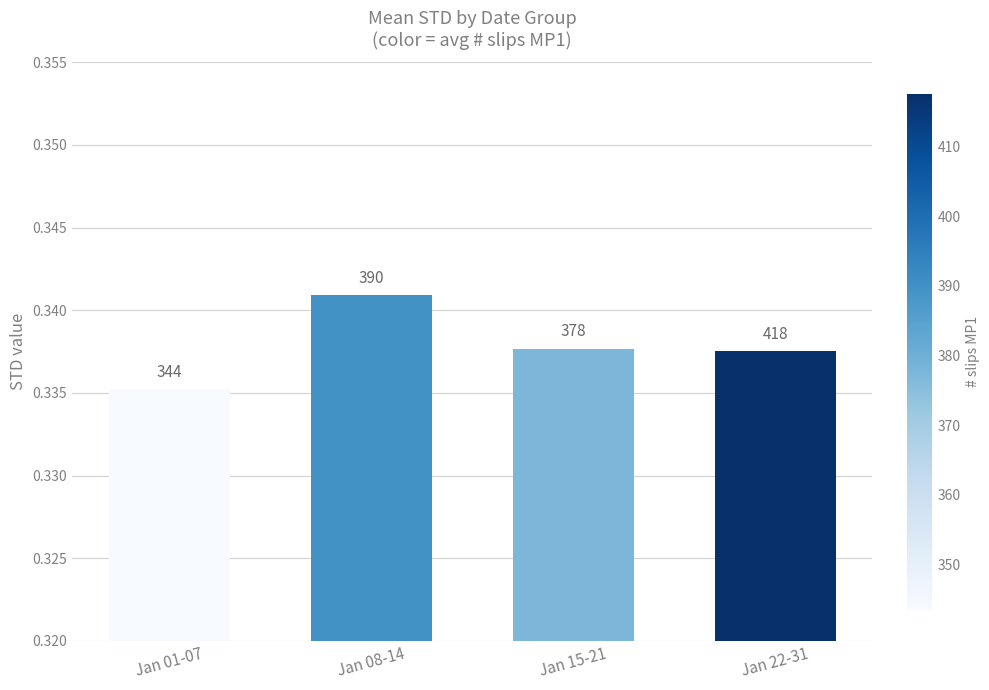

How many bars are there in total?

4